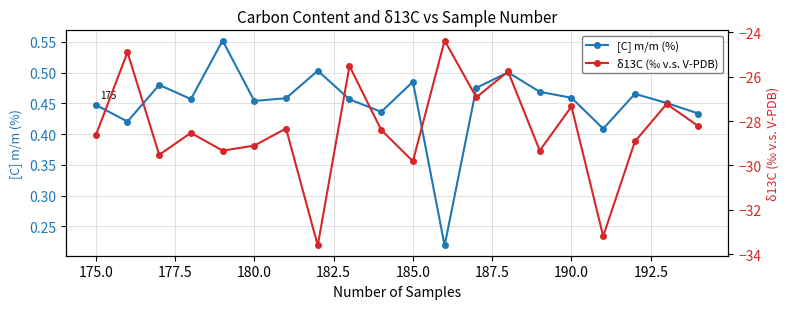

True or false: [C] m/m (%) has more than 2 points higher than both neighbors.

True